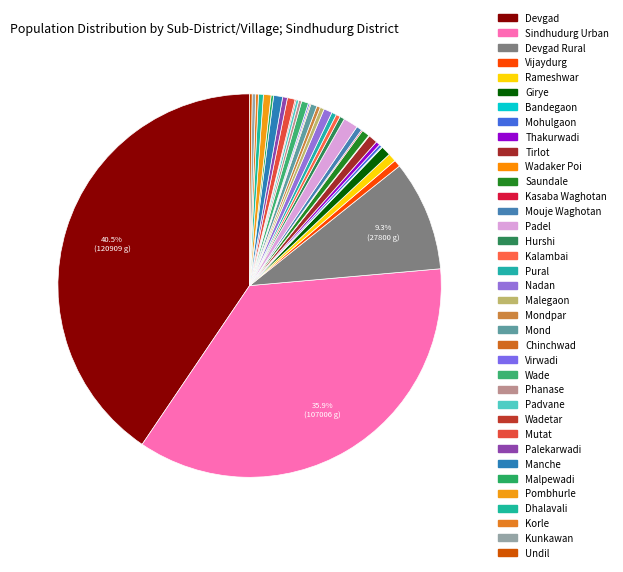

What is the largest slice in the pie chart?

Devgad